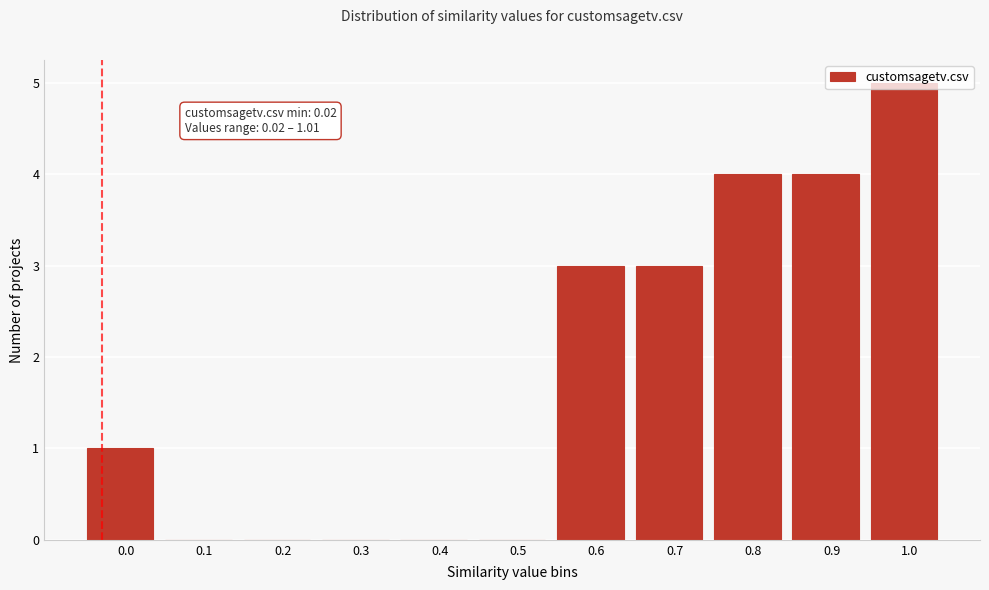

What is the approximate value at 0.6?

3